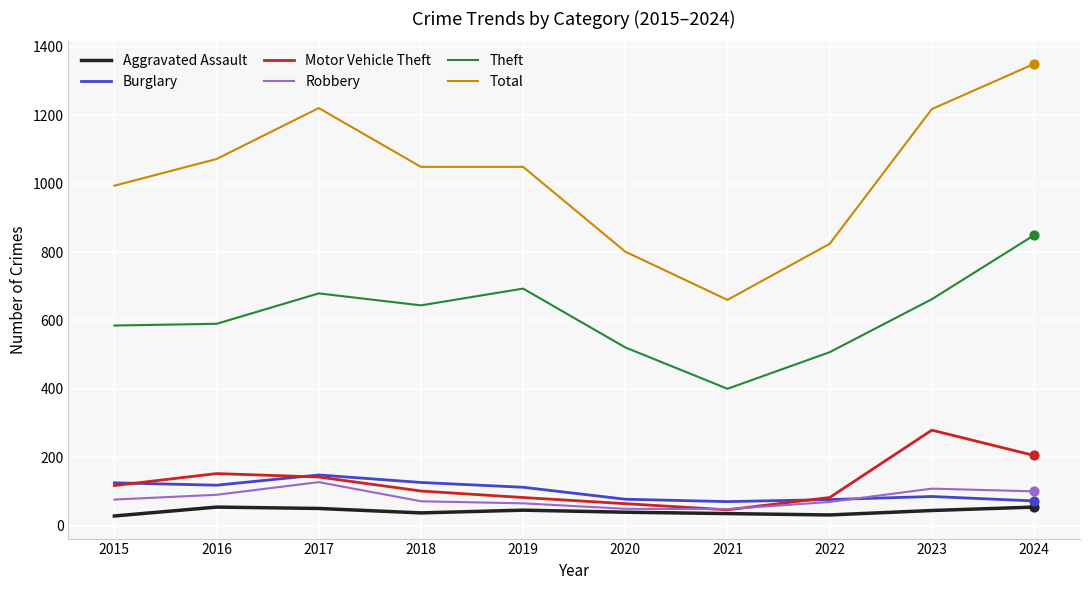

What are all the series names shown in the legend?

Aggravated Assault, Burglary, Motor Vehicle Theft, Robbery, Theft, Total